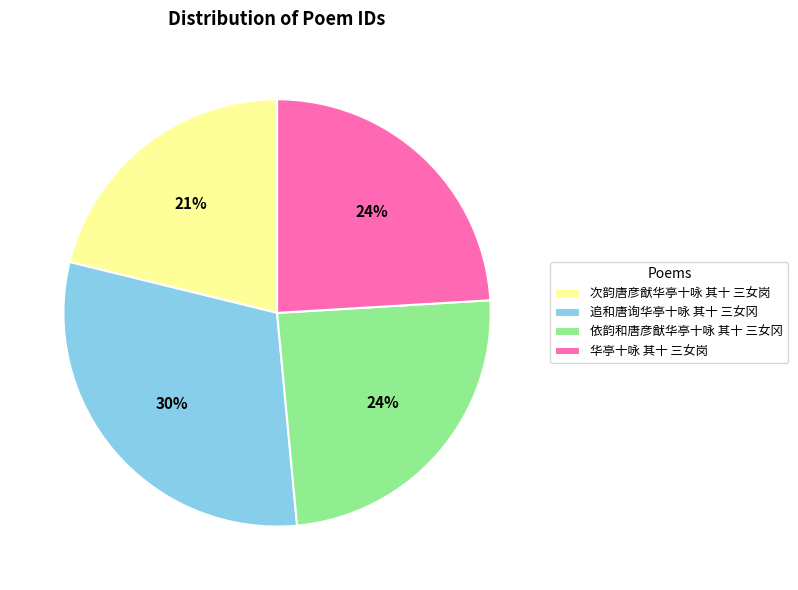

Which category has the smallest portion of the pie?

次韵唐彦猷华亭十咏 其十 三女岗